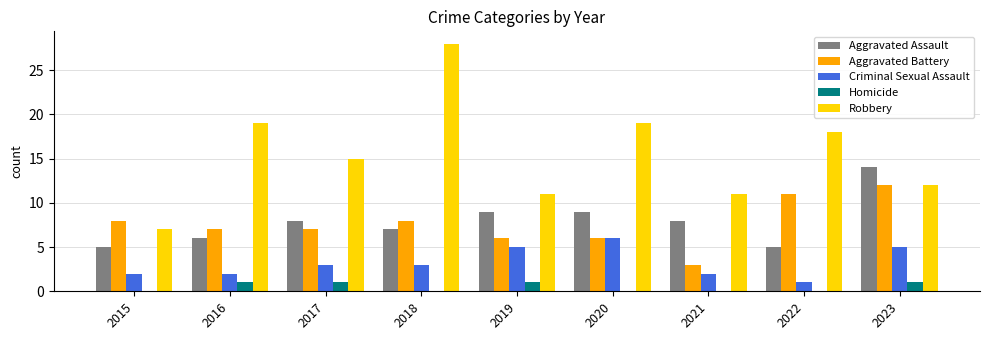

Reading right to left, transcribe all the data shown in this chart.

Aggravated Assault: 2023=14	2022=5	2021=8	2020=9	2019=9	2018=7	2017=8	2016=6	2015=5
Aggravated Battery: 2023=12	2022=11	2021=3	2020=6	2019=6	2018=8	2017=7	2016=7	2015=8
Criminal Sexual Assault: 2023=5	2022=1	2021=2	2020=6	2019=5	2018=3	2017=3	2016=2	2015=2
Homicide: 2023=1	2022=0	2021=0	2020=0	2019=1	2018=0	2017=1	2016=1	2015=0
Robbery: 2023=12	2022=18	2021=11	2020=19	2019=11	2018=28	2017=15	2016=19	2015=7